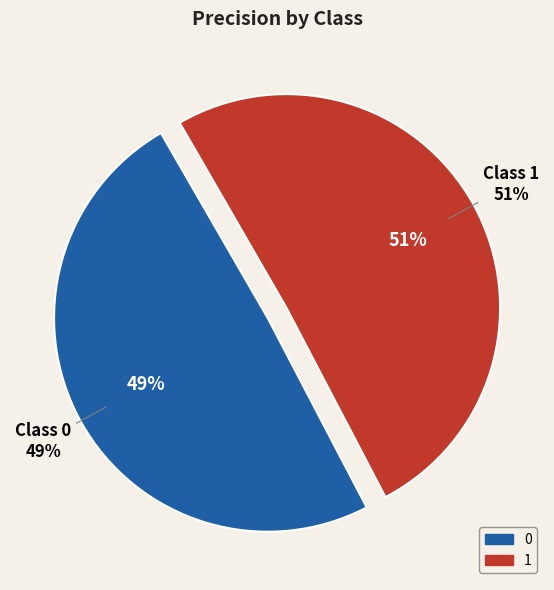

Is the sum of 0 and 1 greater than half?

Yes